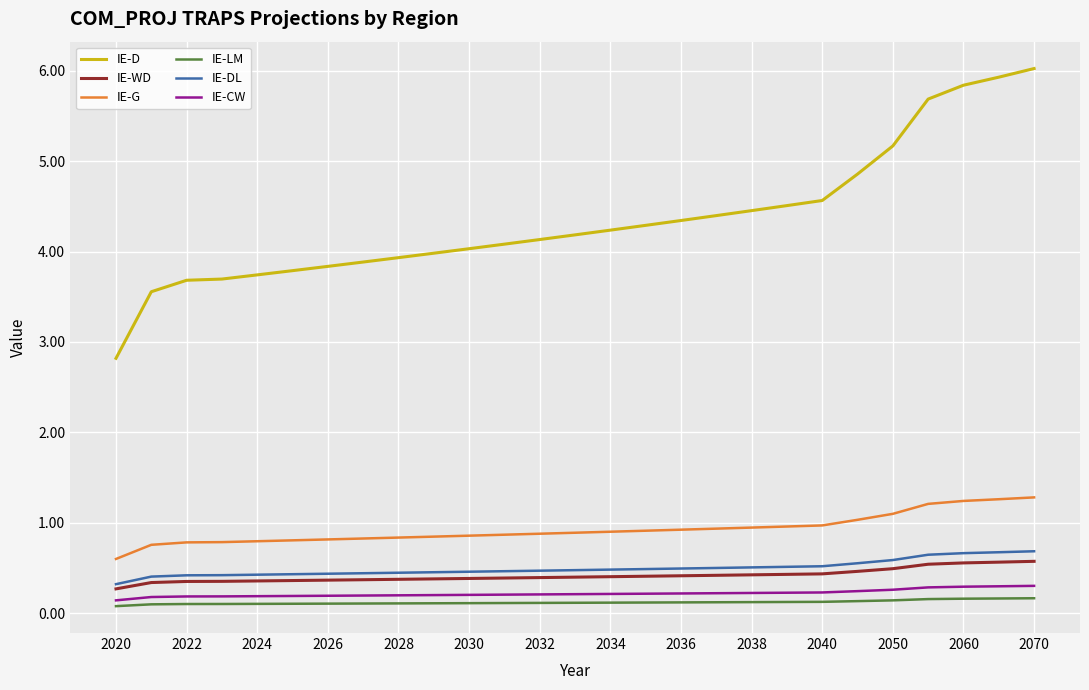

True or false: IE-CW and IE-D intersect in this chart.

False